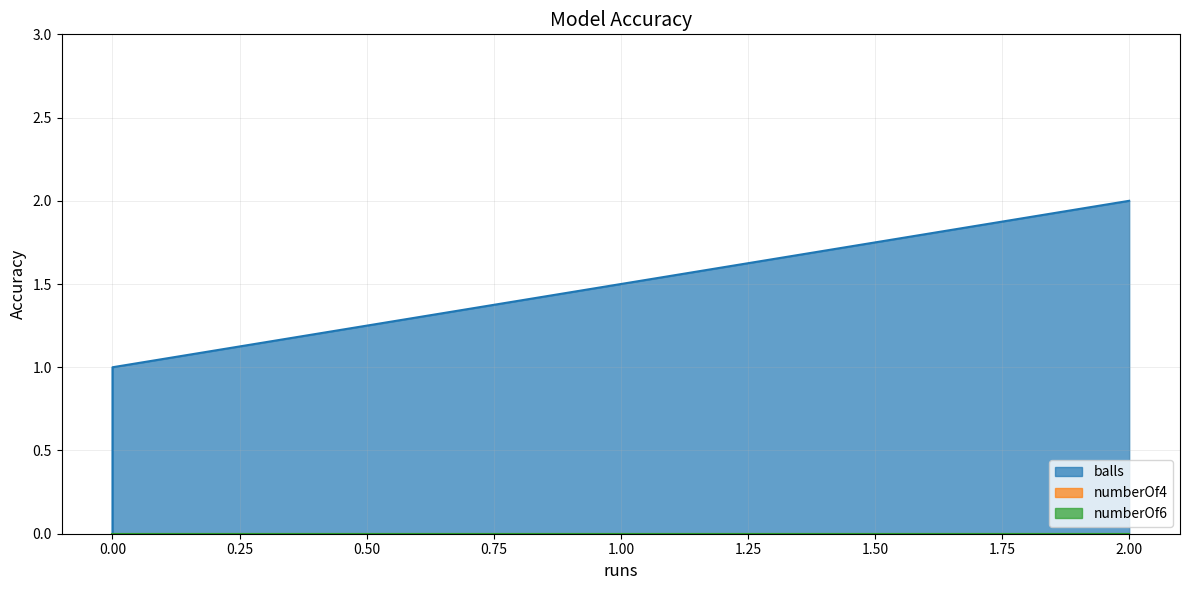

What is the total value across all series at 0?

1